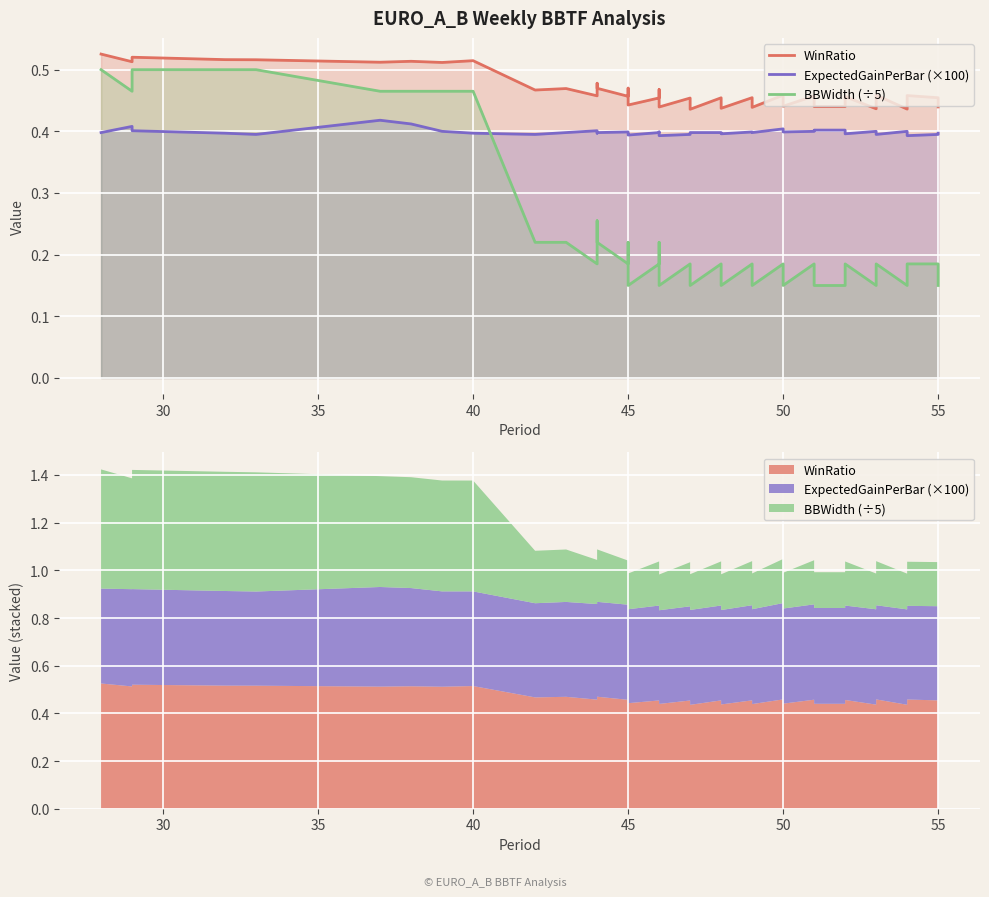

In WinRatio, how many points are lower than both neighbors (excluding endpoints)?

14